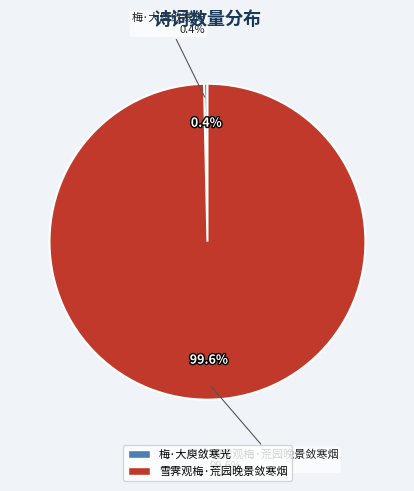

Count the number of slices in the pie.

2